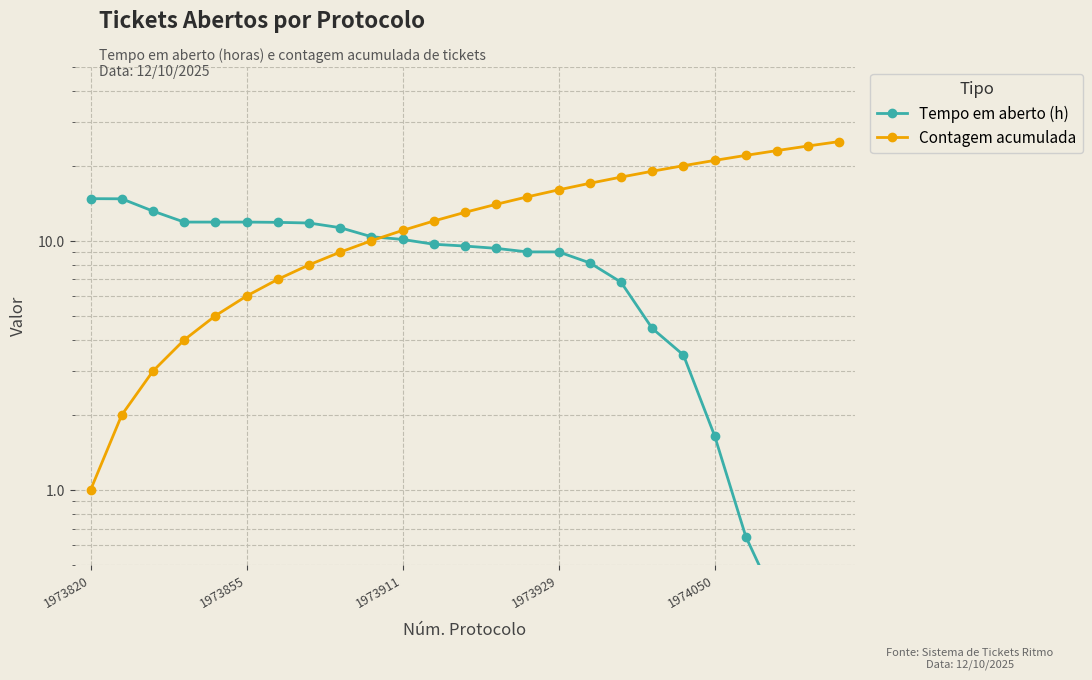

At 1974050, list the series in order from smallest to largest.

Tempo em aberto (h), Contagem acumulada